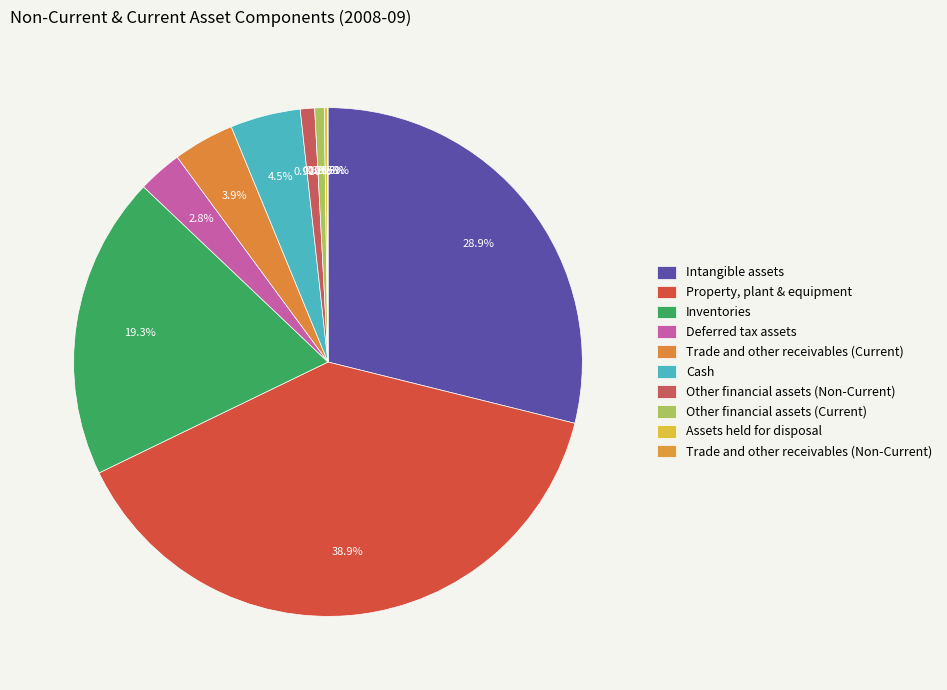

To the nearest percent, what is the difference between the Other financial assets (Current) and Cash slice percentages?

4%